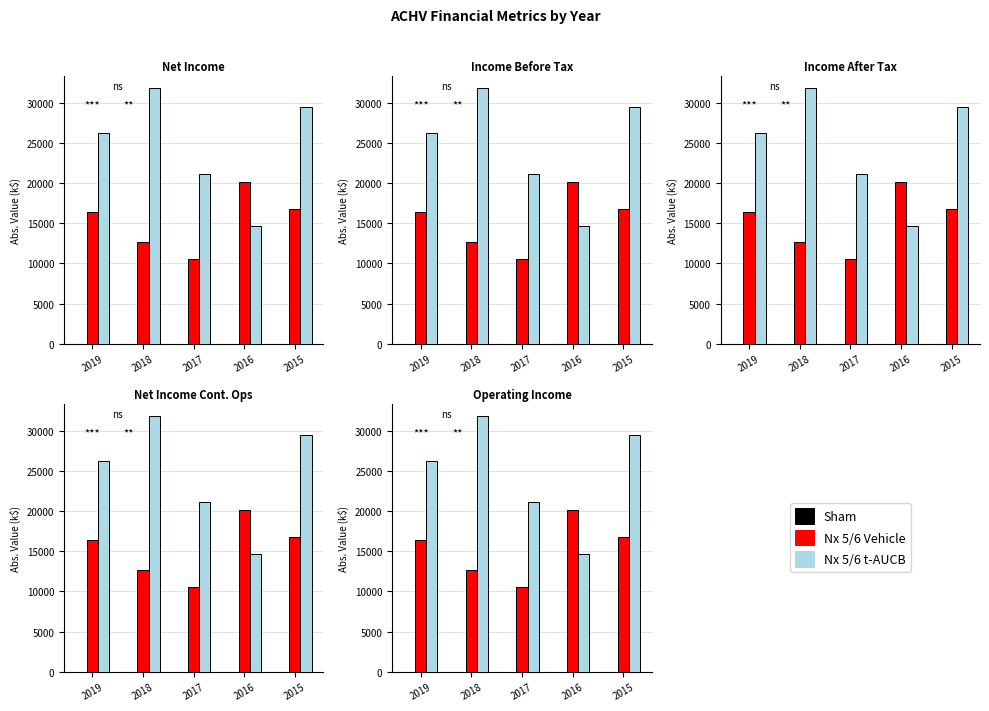

Which series has the widest spread of values?

Nx 5/6 t-AUCB